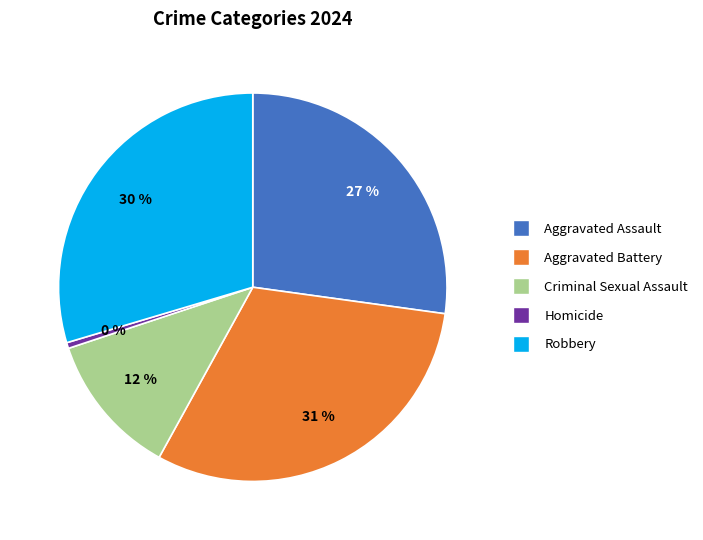

Which slice is the smallest?

Homicide